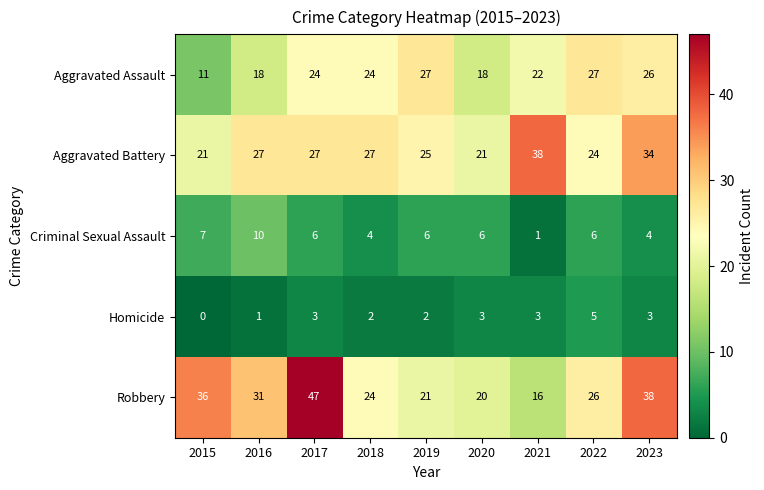

The Aggravated Assault series shows 18 at 2016. True or false?

True